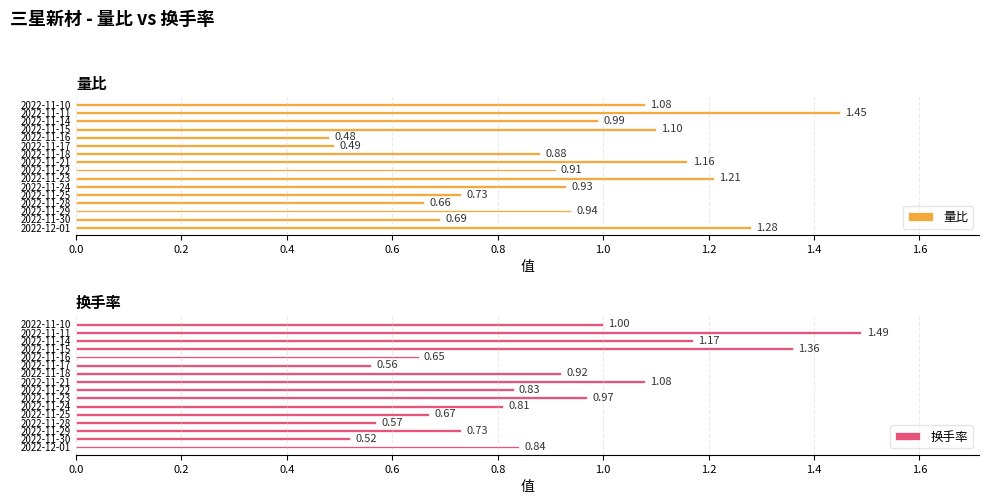

Which category has the lowest value in the 量比 series?

2022-11-16